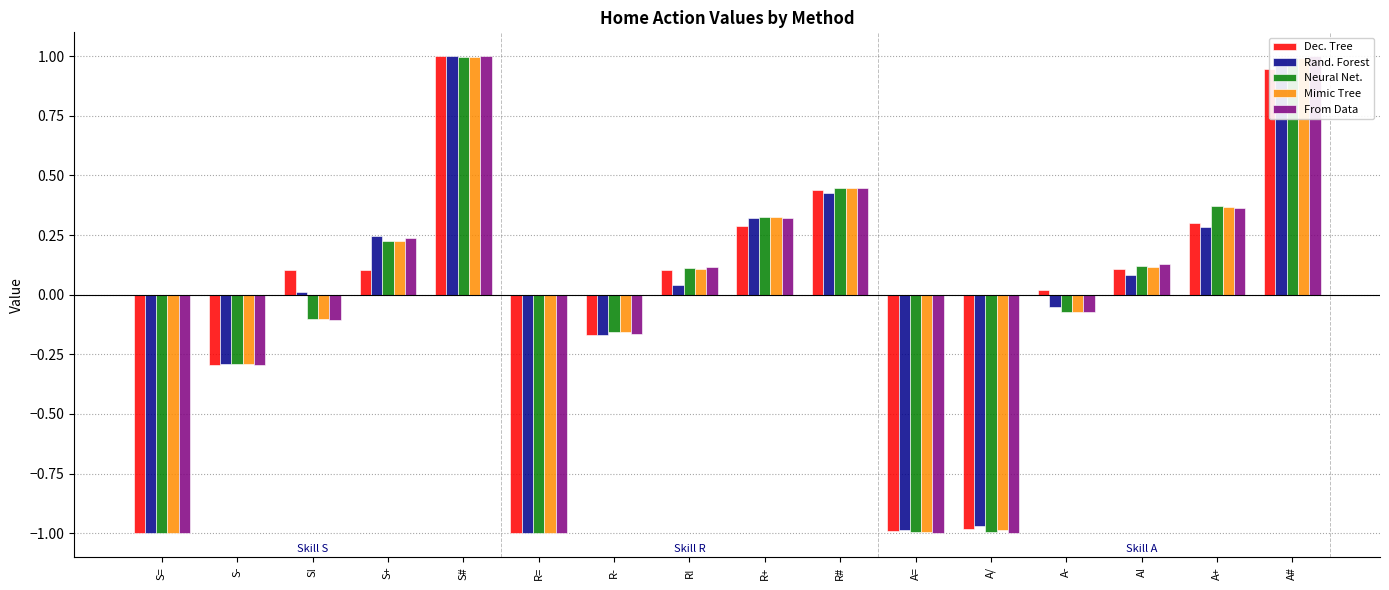

How many values in the Dec. Tree series exceed 0?

10